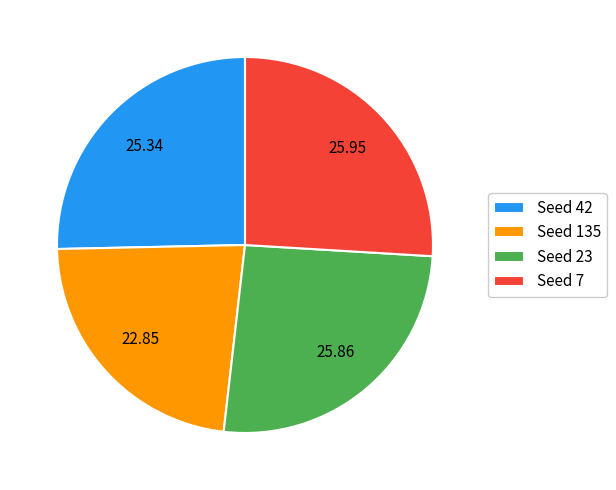

Is there a majority slice in this chart?

No